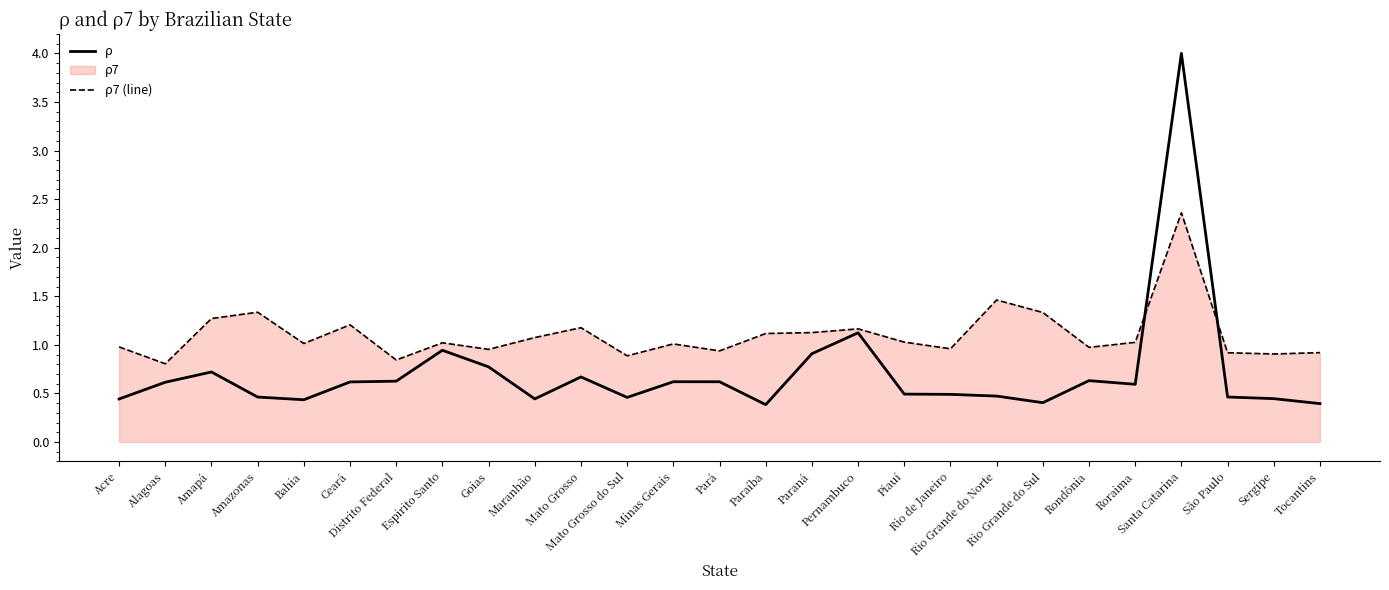

Where is ρ nearest to the value 2?

Pernambuco